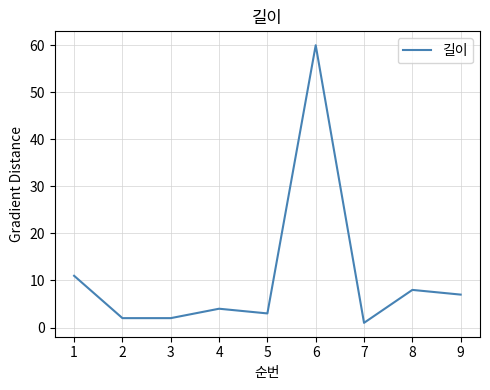

Which category has the lowest value across all series?

7